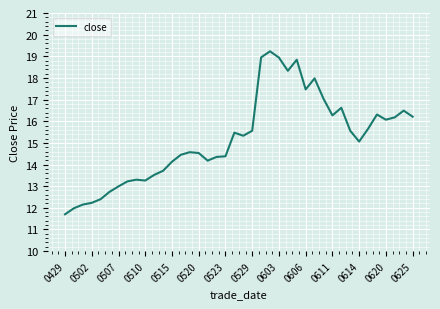

What is the difference between the maximum and minimum values?

7.5